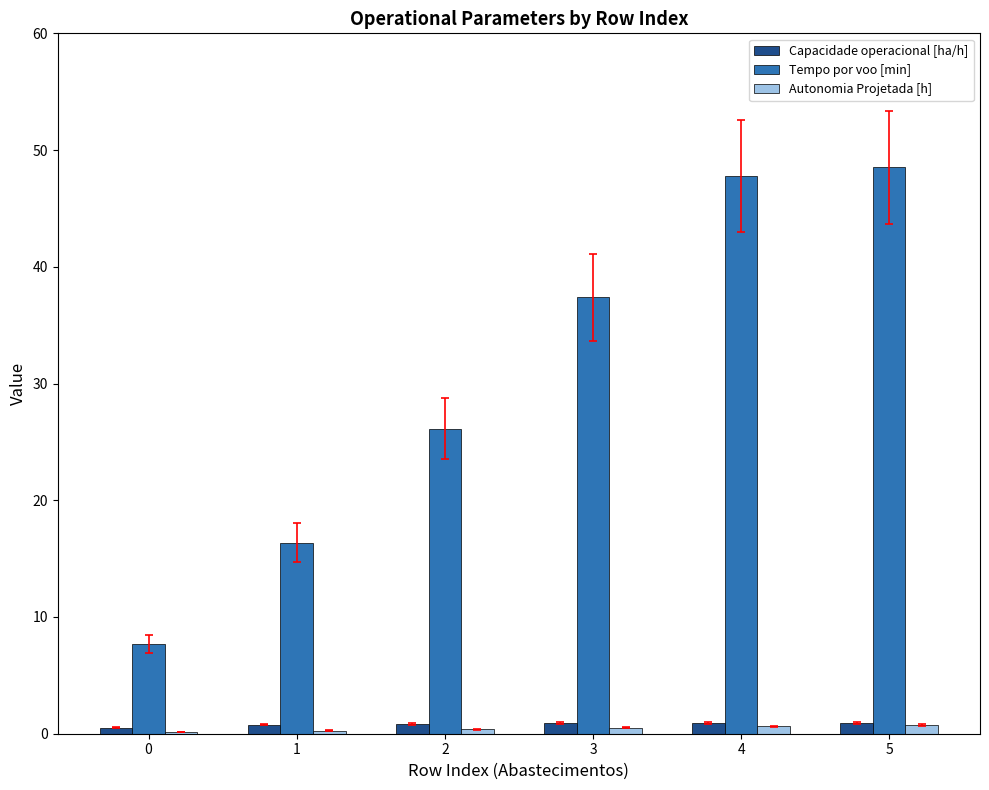

What is the difference between the Autonomia Projetada [h] values at 0 and 2?

0.3